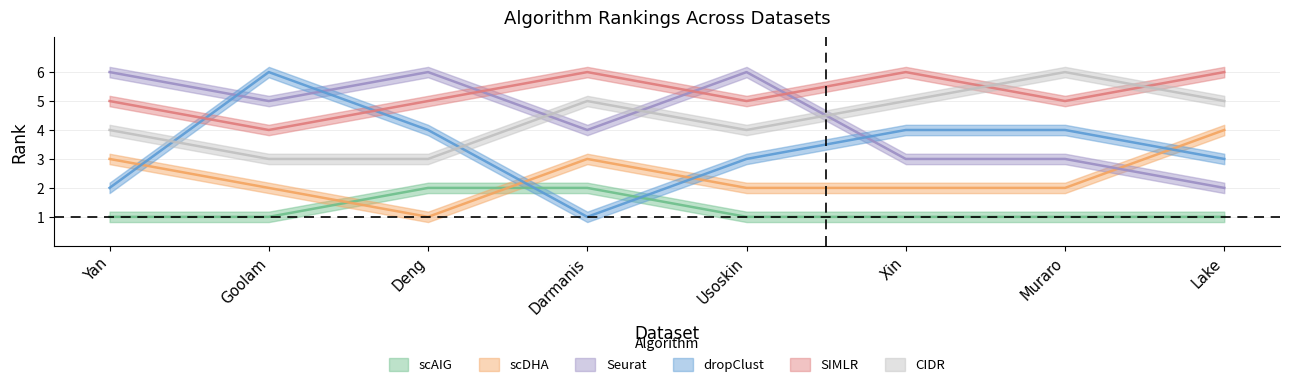

What is the sum of all dropClust values?

27